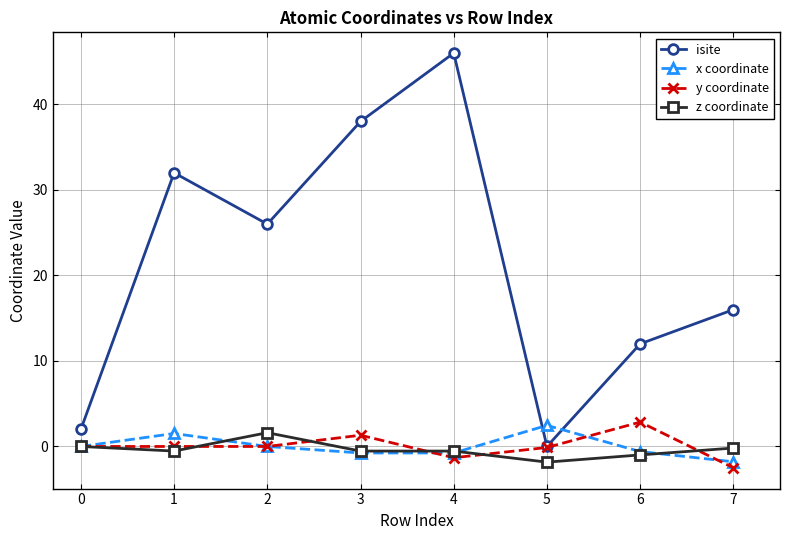

Is this an area chart (filled region under the line)?

No